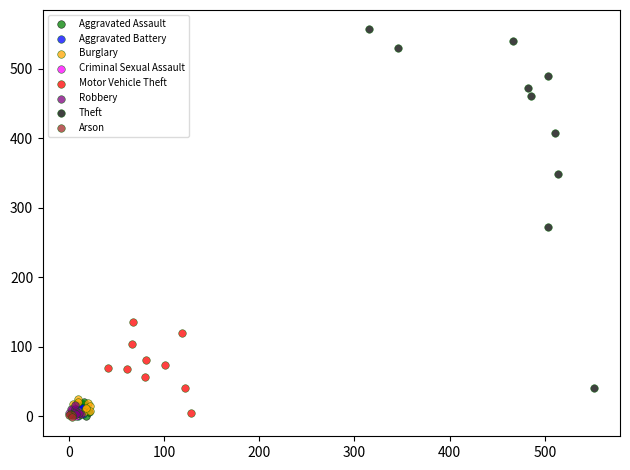

Which series has the widest spread of Y values?

Theft